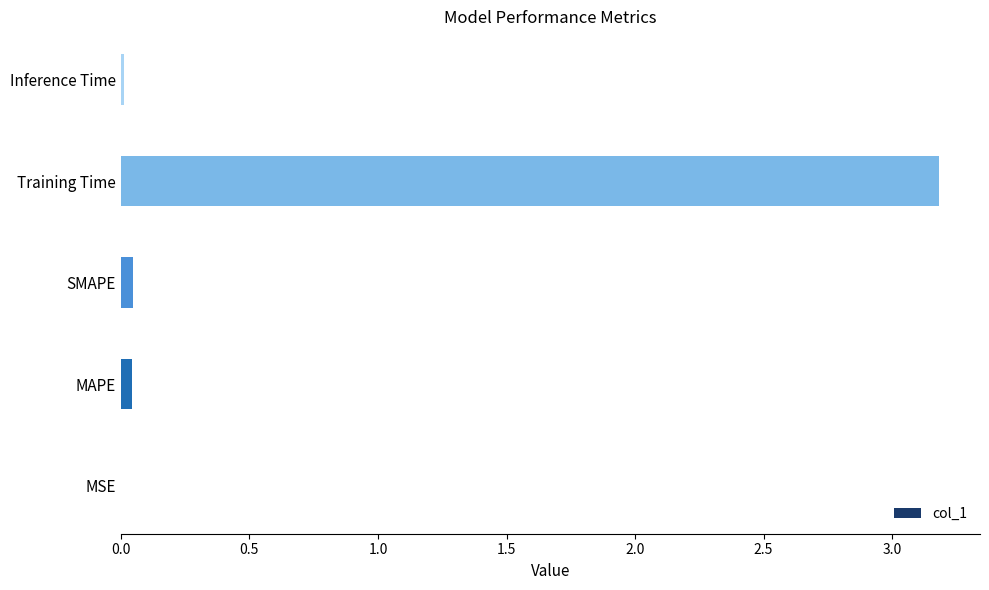

Is it true that the value at MSE is 0.0?

True